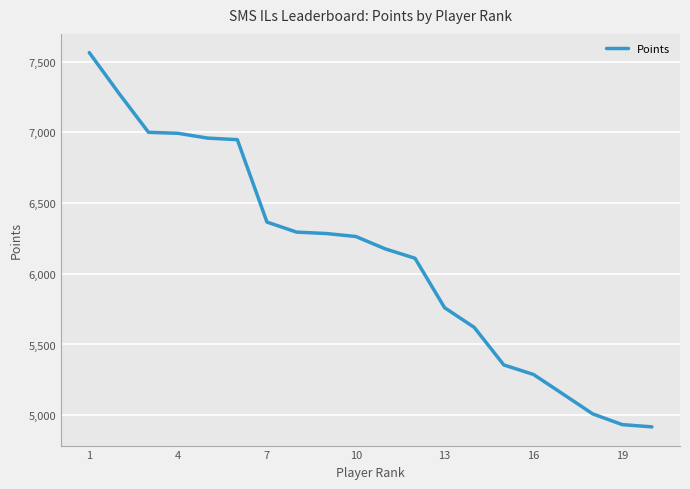

What is the greatest value displayed?

7565